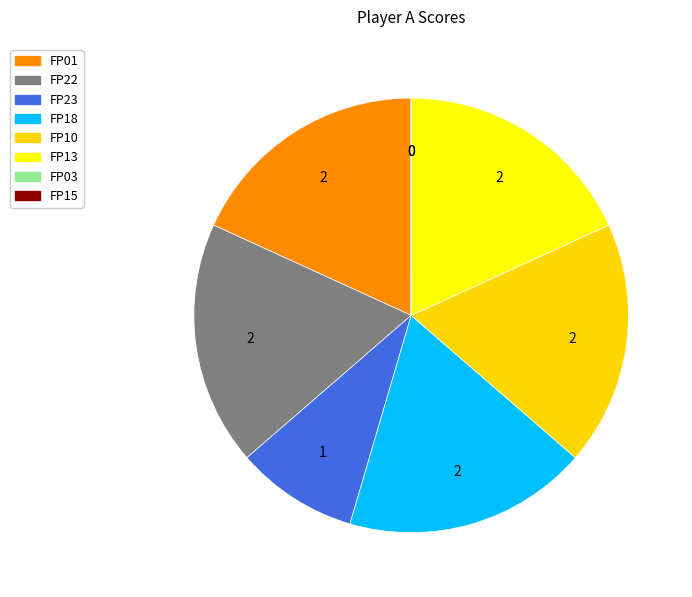

To the nearest percent, what is the combined percentage of FP10 and FP22?

36%